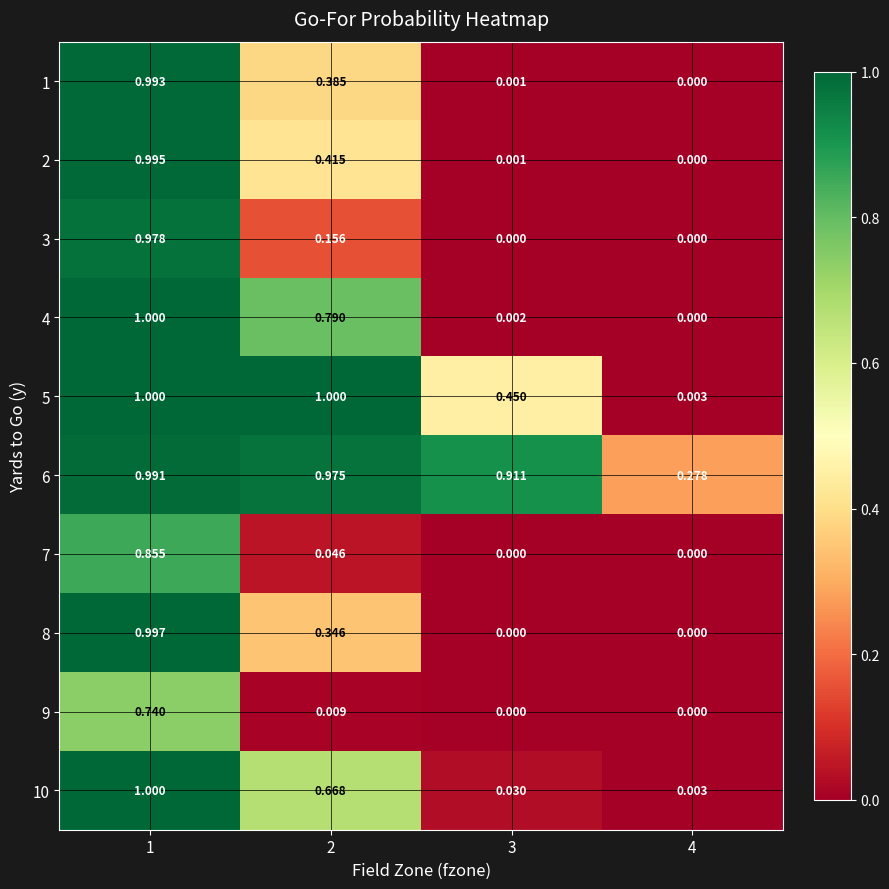

Is the value of 9 at 4 greater than the value of 10 at 2?

No